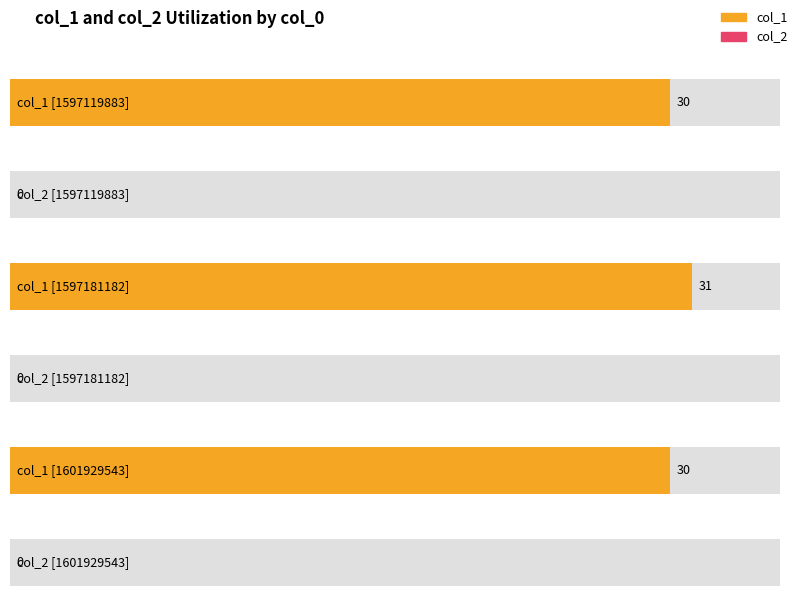

How many bars are there in total?

6